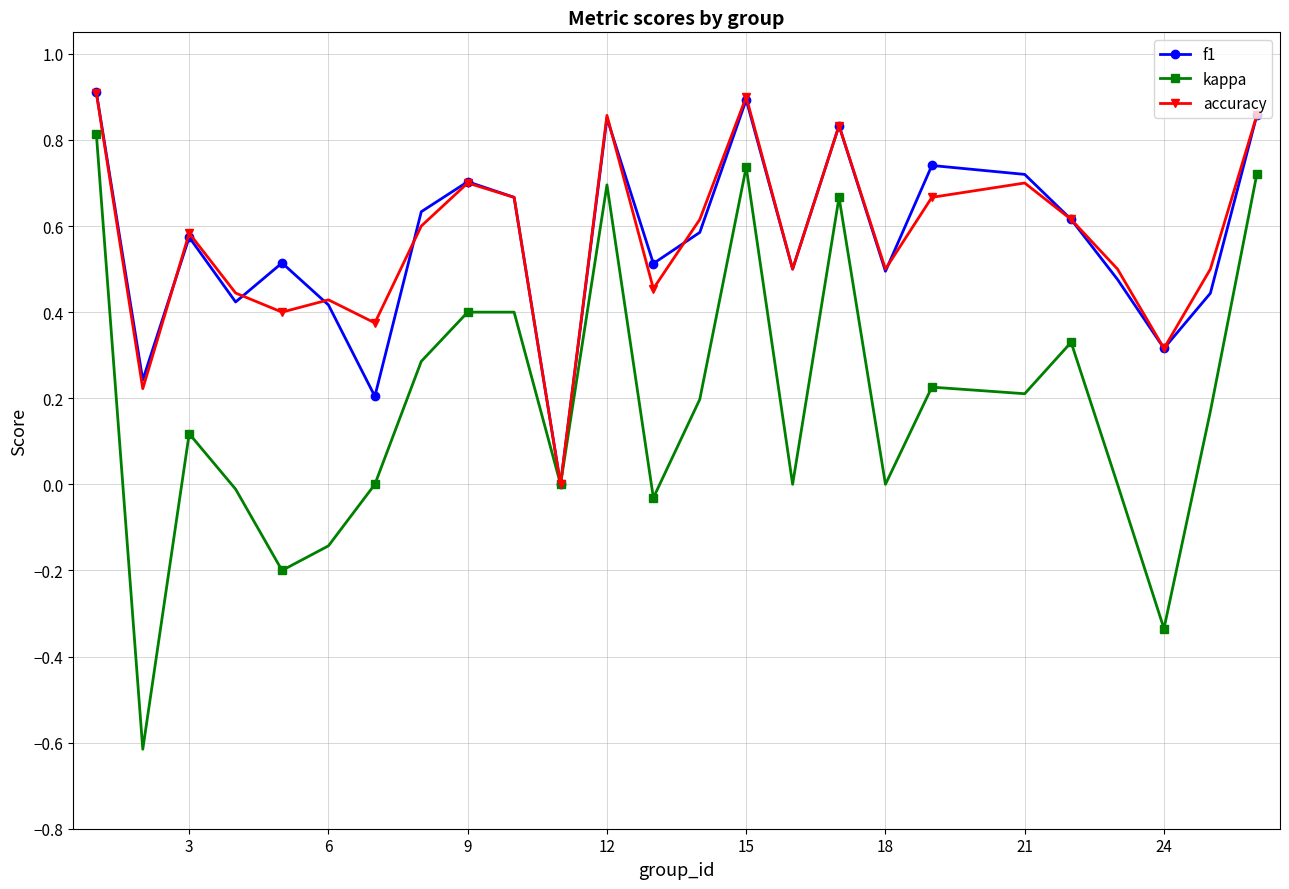

How many interior local valleys does the f1 series have?

8